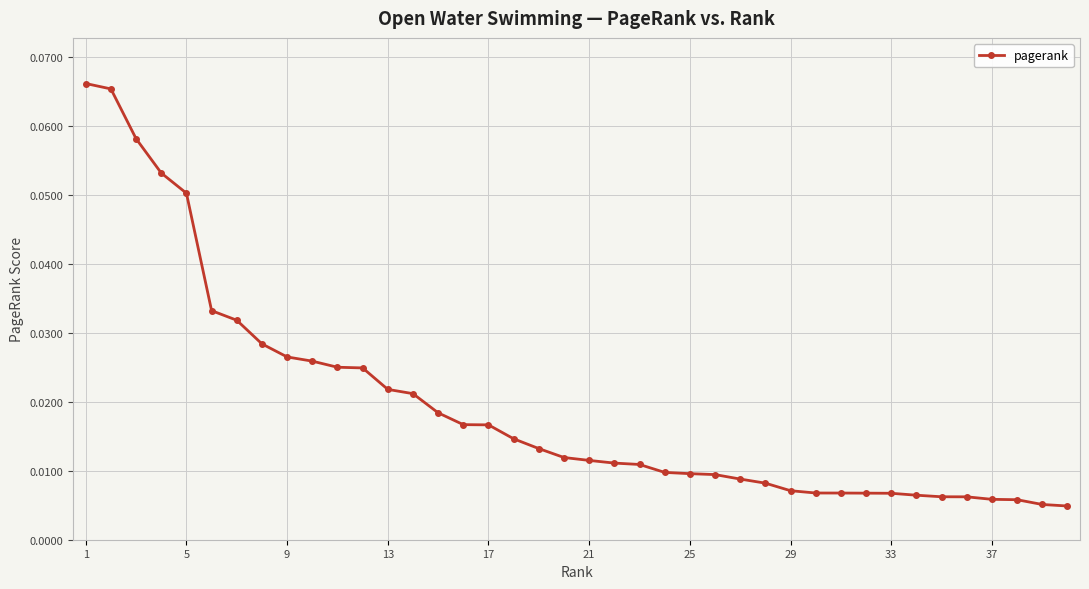

What is the sum of all values?

0.8